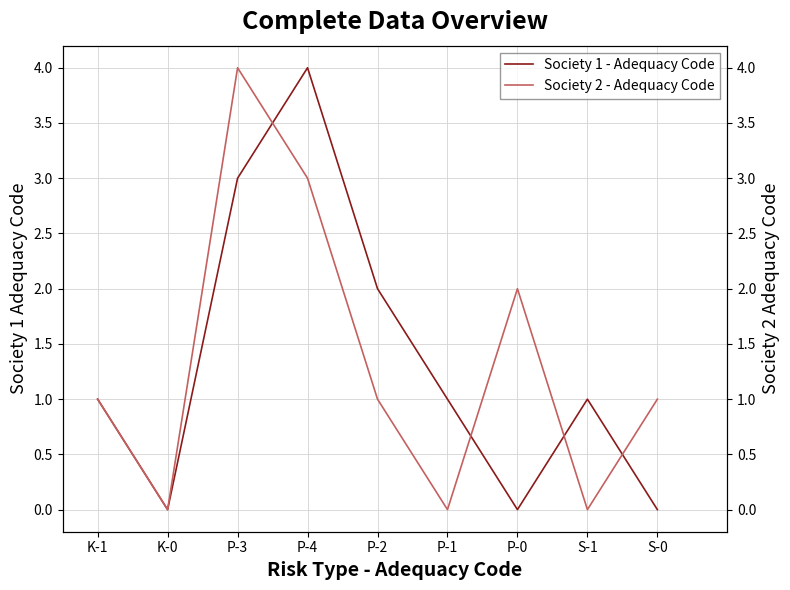

Which series has the widest spread of values?

Society 1 - Adequacy Code